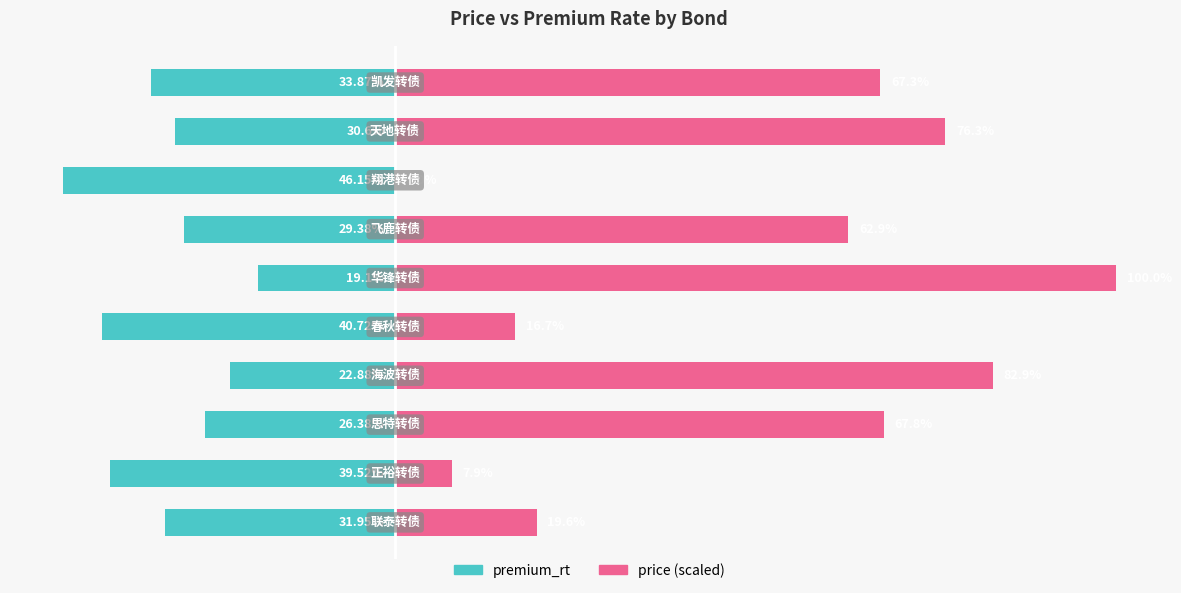

Is it true that price (scaled) equals 177.6 at 5?

False